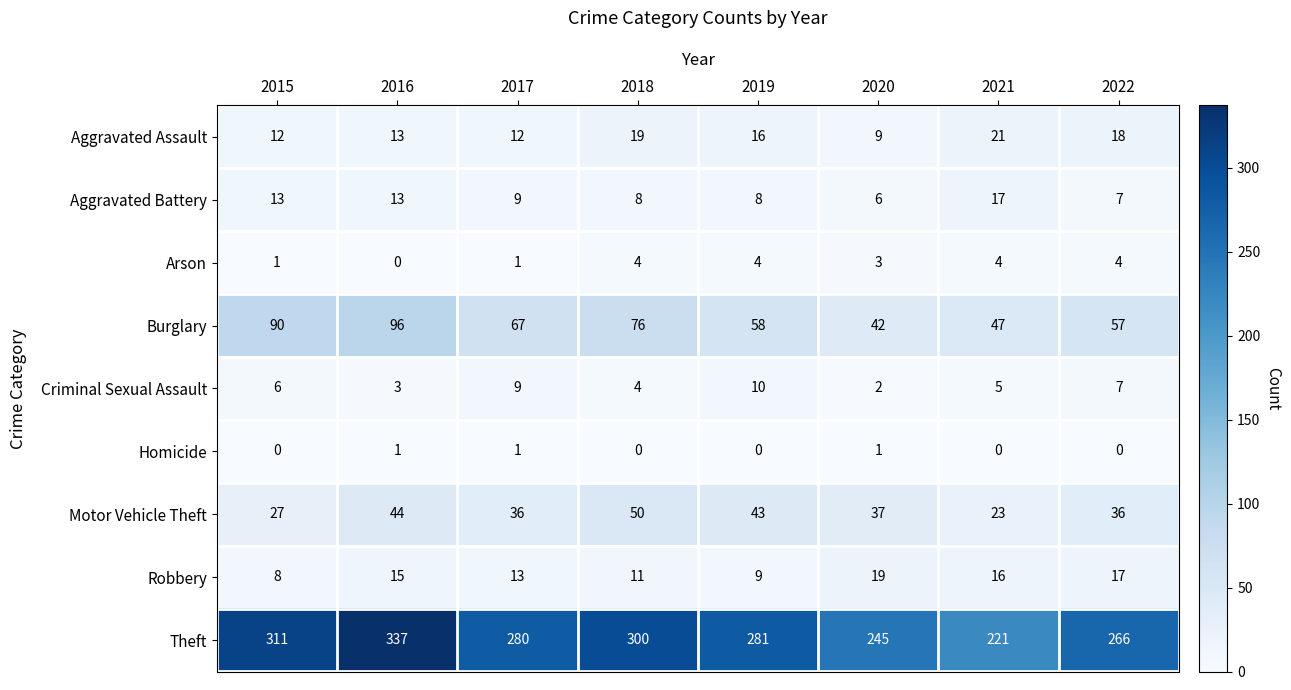

Which series has the largest range (max minus min)?

Theft